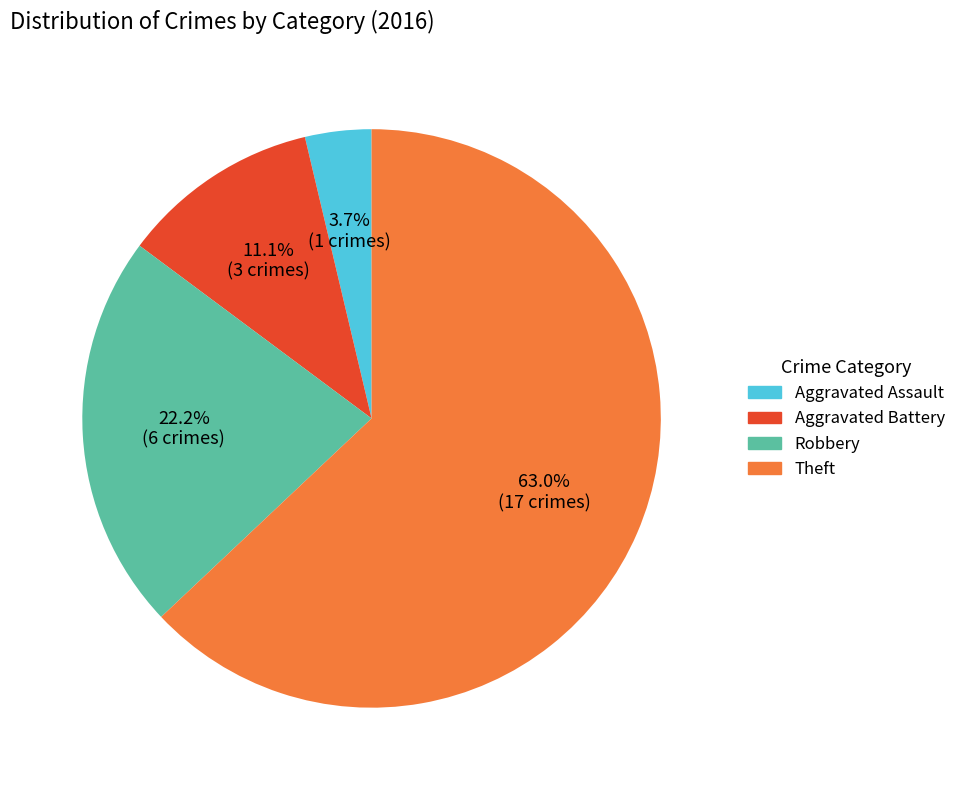

Combined, what portion of the pie is Aggravated Battery and Aggravated Assault?

14.8%